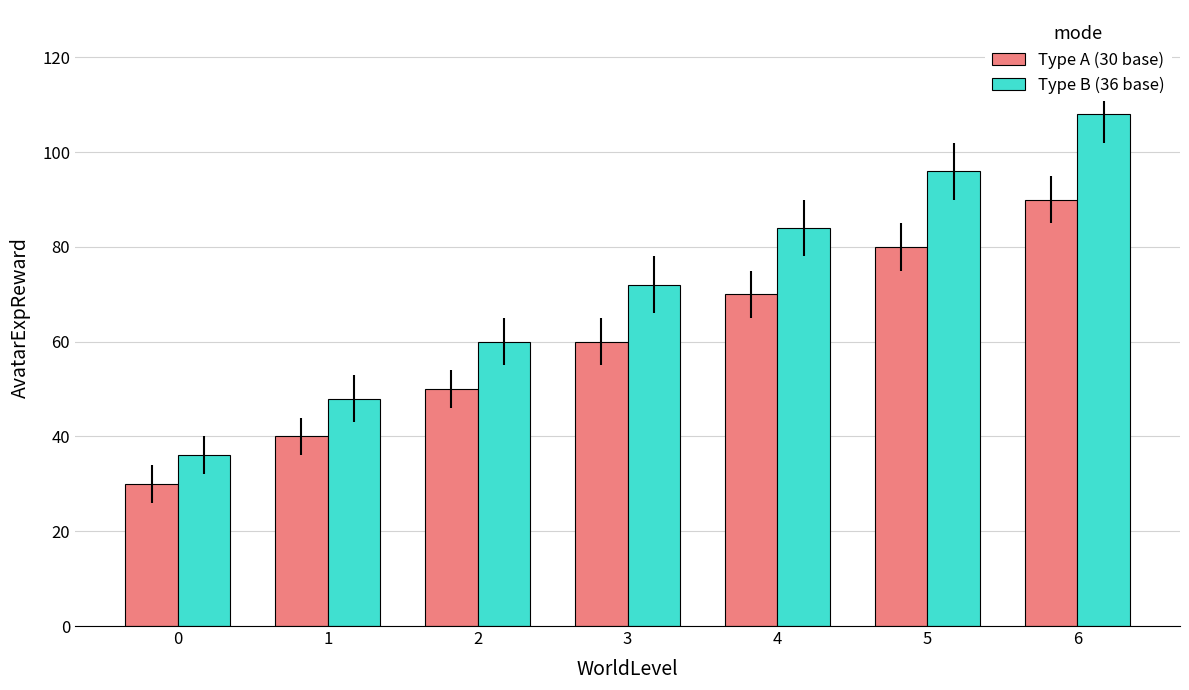

Count the number of data series in this chart.

2